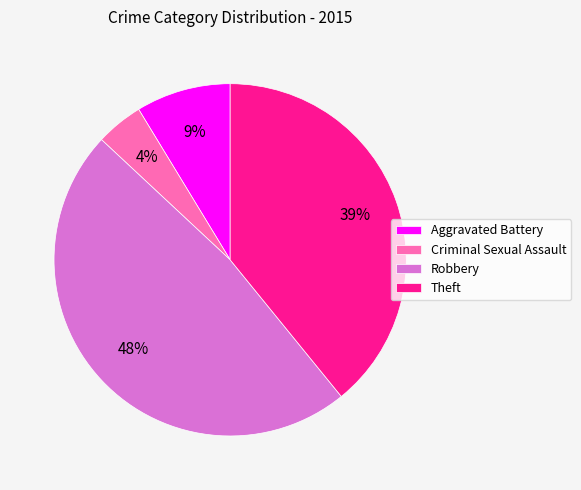

Rank the categories by value from lowest to highest.

Criminal Sexual Assault, Aggravated Battery, Theft, Robbery